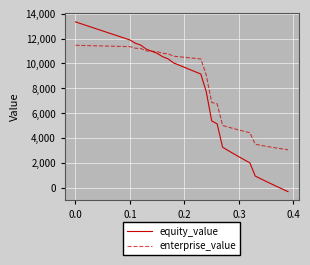

List the series in order of their peak value, lowest first.

enterprise_value, equity_value